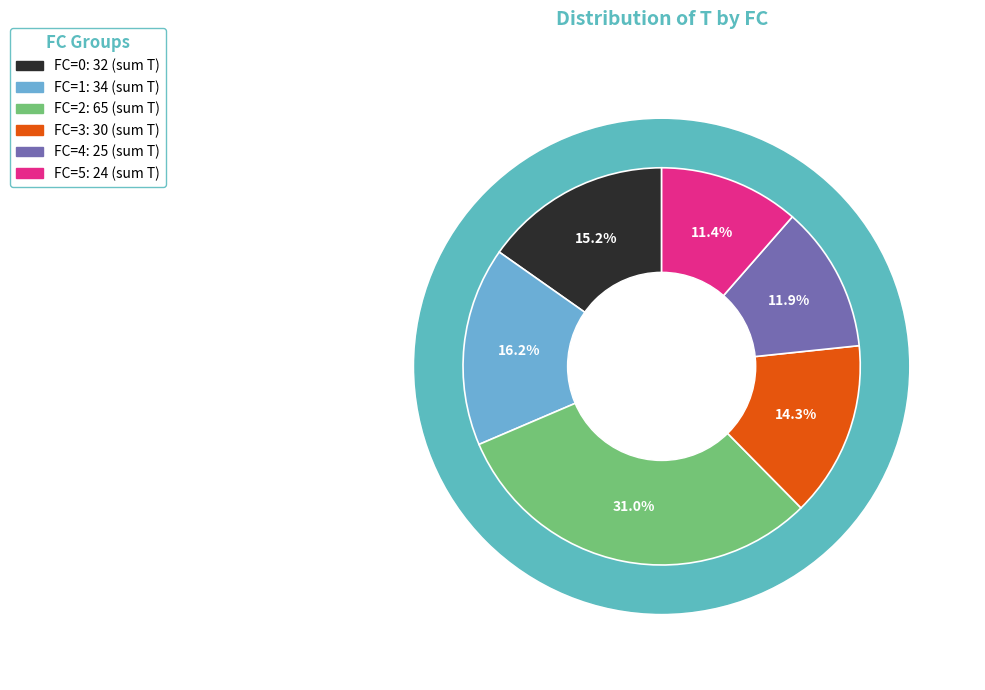

Is 16 the majority of the pie?

No